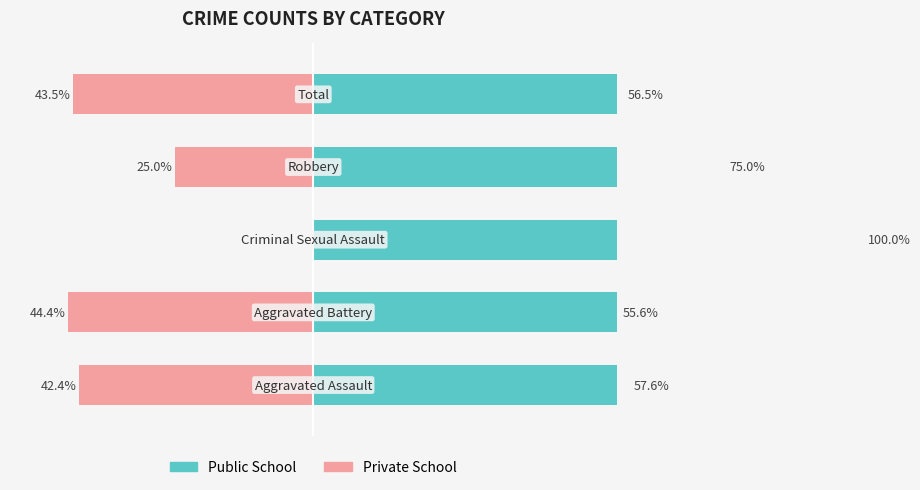

Is the value of Public School at 4 greater than the value of Private School at 0?

Yes